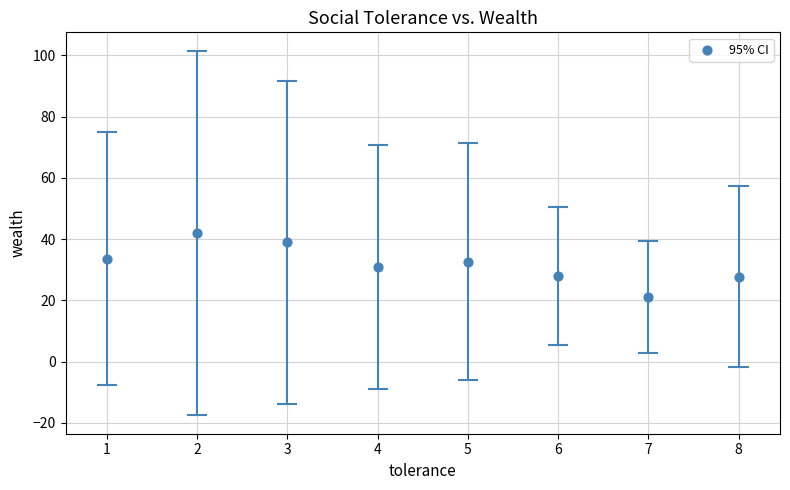

What is the range of X values (max minus min)?

7.0